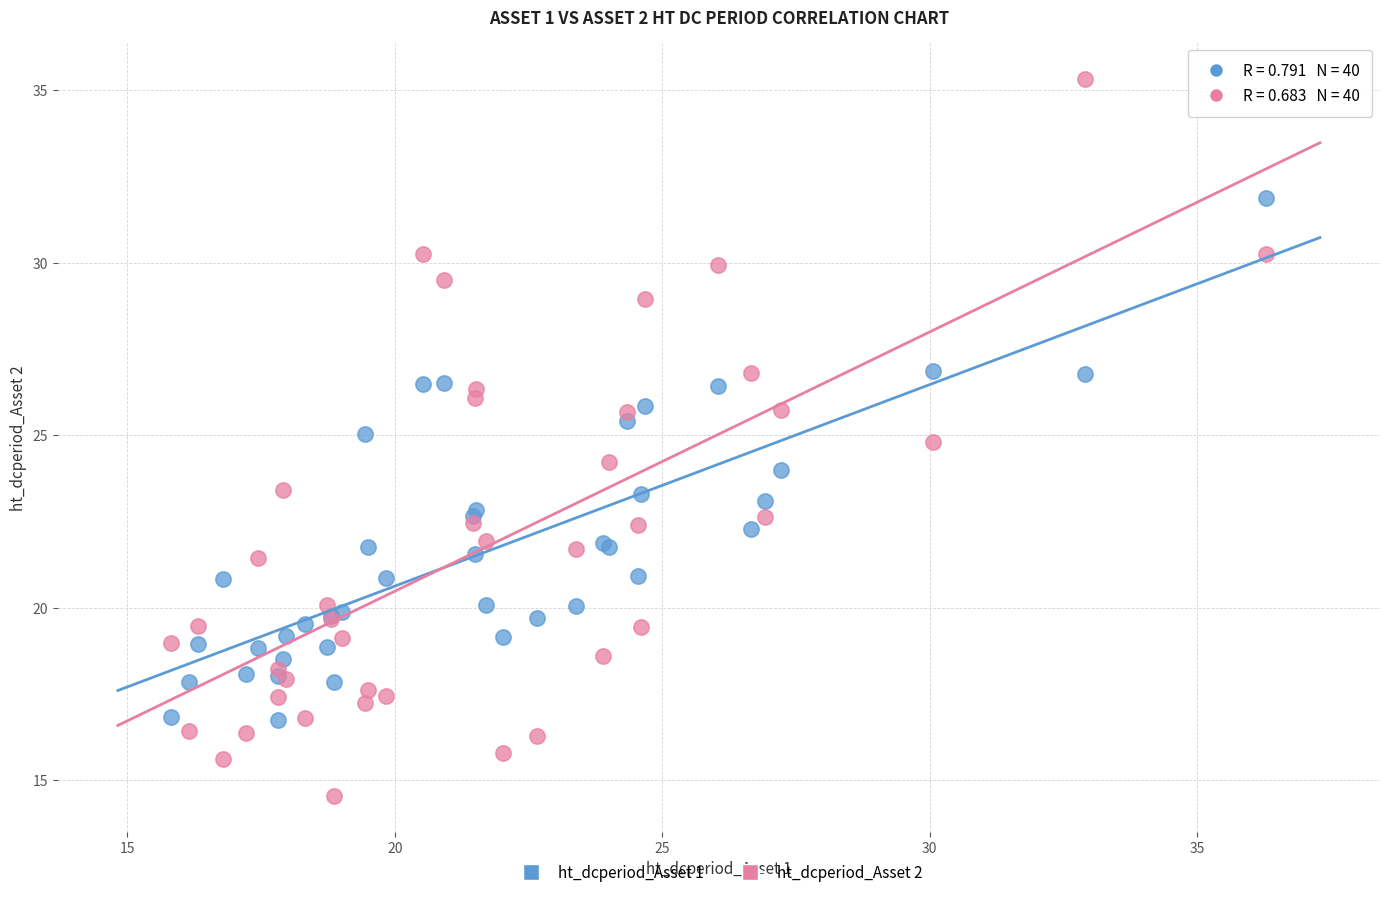

What are all the series names shown in the legend?

ht_dcperiod_Asset 1, ht_dcperiod_Asset 2